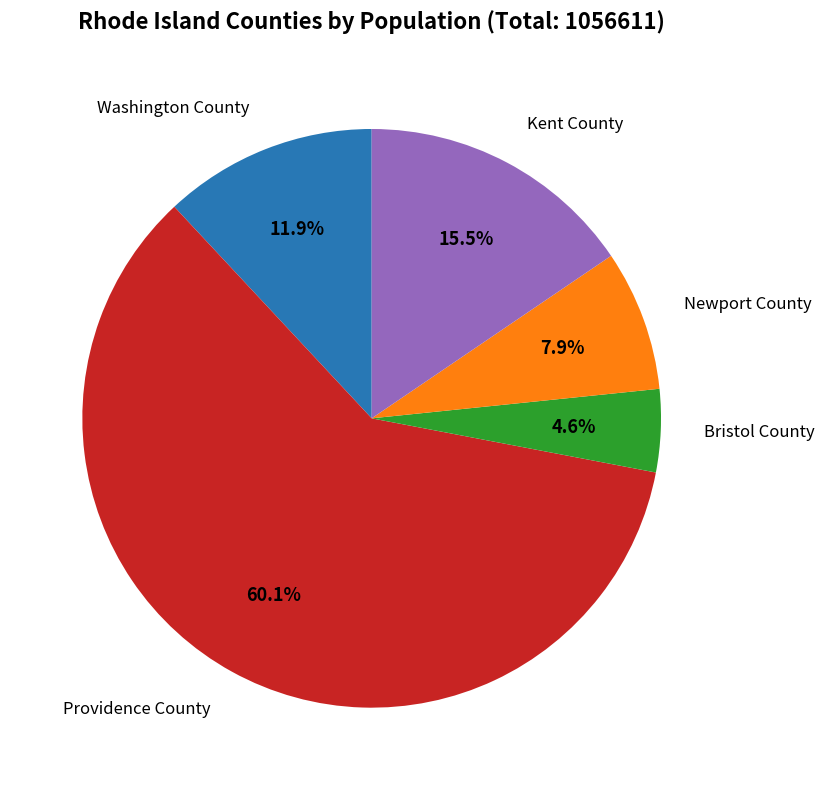

How many segments does this pie chart have?

5